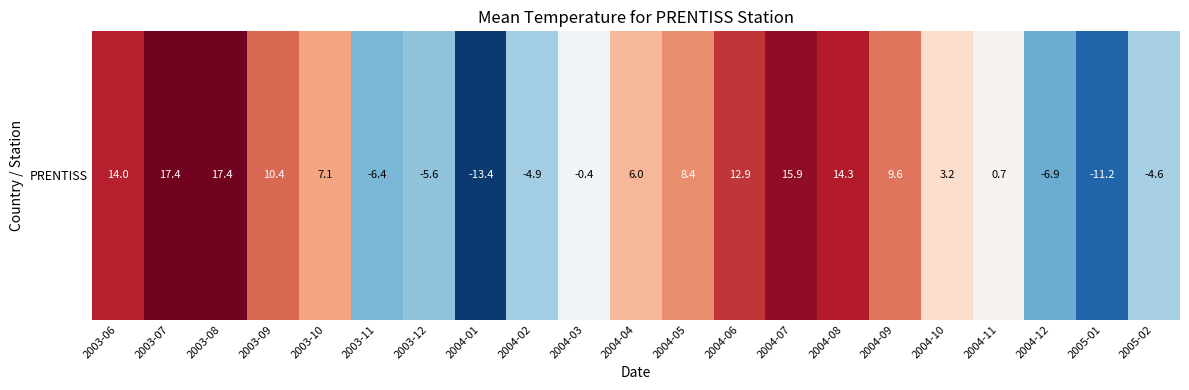

Reading left to right, extract all data points from this chart.

14.0	17.4	17.4	10.4	7.1	-6.4	-5.6	-13.4	-4.9	-0.4	6.0	8.4	12.9	15.9	14.3	9.6	3.2	0.7	-6.9	-11.2	-4.6